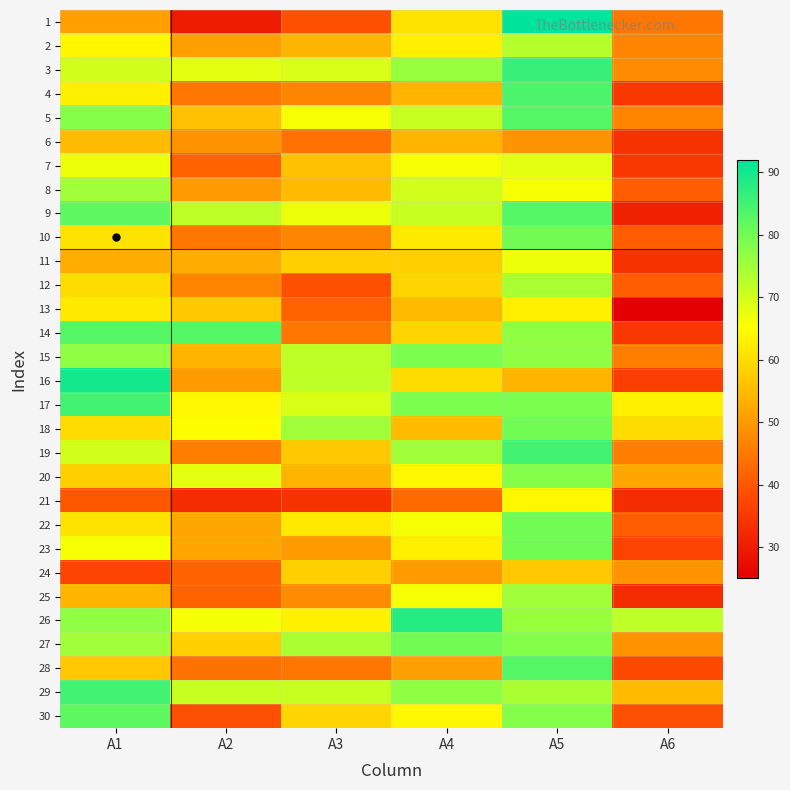

Reading right to left, what are all the values shown in this chart?

1: A6=45	A5=92	A4=61	A3=39	A2=30	A1=51
2: A6=47	A5=73	A4=63	A3=54	A2=51	A1=64
3: A6=48	A5=86	A4=76	A3=69	A2=68	A1=70
4: A6=35	A5=84	A4=54	A3=47	A2=45	A1=63
5: A6=47	A5=83	A4=71	A3=66	A2=56	A1=78
6: A6=34	A5=49	A4=54	A3=44	A2=49	A1=55
7: A6=35	A5=68	A4=66	A3=56	A2=42	A1=67
8: A6=41	A5=66	A4=70	A3=55	A2=50	A1=75
9: A6=31	A5=83	A4=71	A3=67	A2=72	A1=82
10: A6=41	A5=80	A4=62	A3=47	A2=45	A1=61
11: A6=34	A5=67	A4=58	A3=58	A2=53	A1=53
12: A6=41	A5=74	A4=59	A3=39	A2=47	A1=60
13: A6=25	A5=63	A4=55	A3=42	A2=57	A1=62
14: A6=35	A5=77	A4=59	A3=45	A2=83	A1=83
15: A6=46	A5=77	A4=79	A3=72	A2=54	A1=77
16: A6=36	A5=54	A4=60	A3=72	A2=50	A1=90
17: A6=63	A5=79	A4=79	A3=69	A2=64	A1=85
18: A6=60	A5=80	A4=55	A3=75	A2=65	A1=60
19: A6=46	A5=85	A4=75	A3=57	A2=46	A1=70
20: A6=52	A5=78	A4=64	A3=54	A2=68	A1=58
21: A6=33	A5=64	A4=43	A3=34	A2=33	A1=40
22: A6=41	A5=80	A4=66	A3=62	A2=52	A1=61
23: A6=37	A5=80	A4=63	A3=50	A2=52	A1=66
24: A6=49	A5=57	A4=50	A3=58	A2=42	A1=37
25: A6=33	A5=75	A4=66	A3=48	A2=42	A1=54
26: A6=72	A5=76	A4=88	A3=63	A2=66	A1=77
27: A6=49	A5=78	A4=80	A3=74	A2=58	A1=75
28: A6=38	A5=83	A4=51	A3=45	A2=44	A1=57
29: A6=55	A5=74	A4=77	A3=71	A2=71	A1=85
30: A6=39	A5=78	A4=64	A3=59	A2=39	A1=82